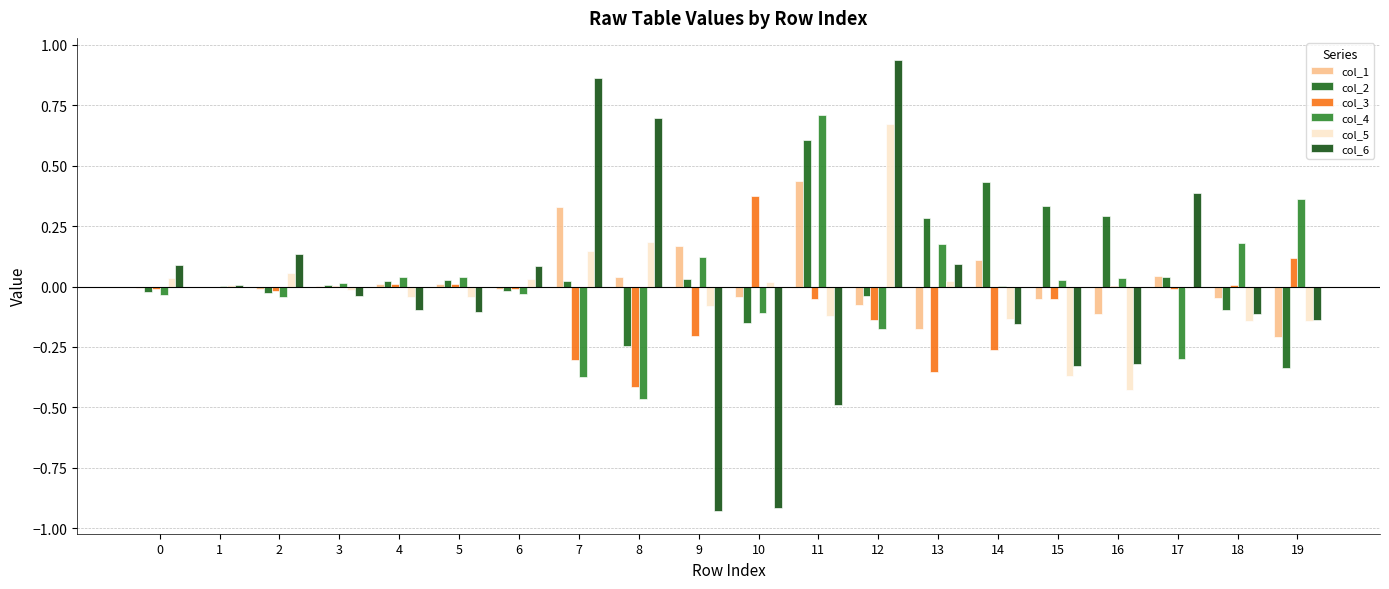

Count the number of data series in this chart.

6